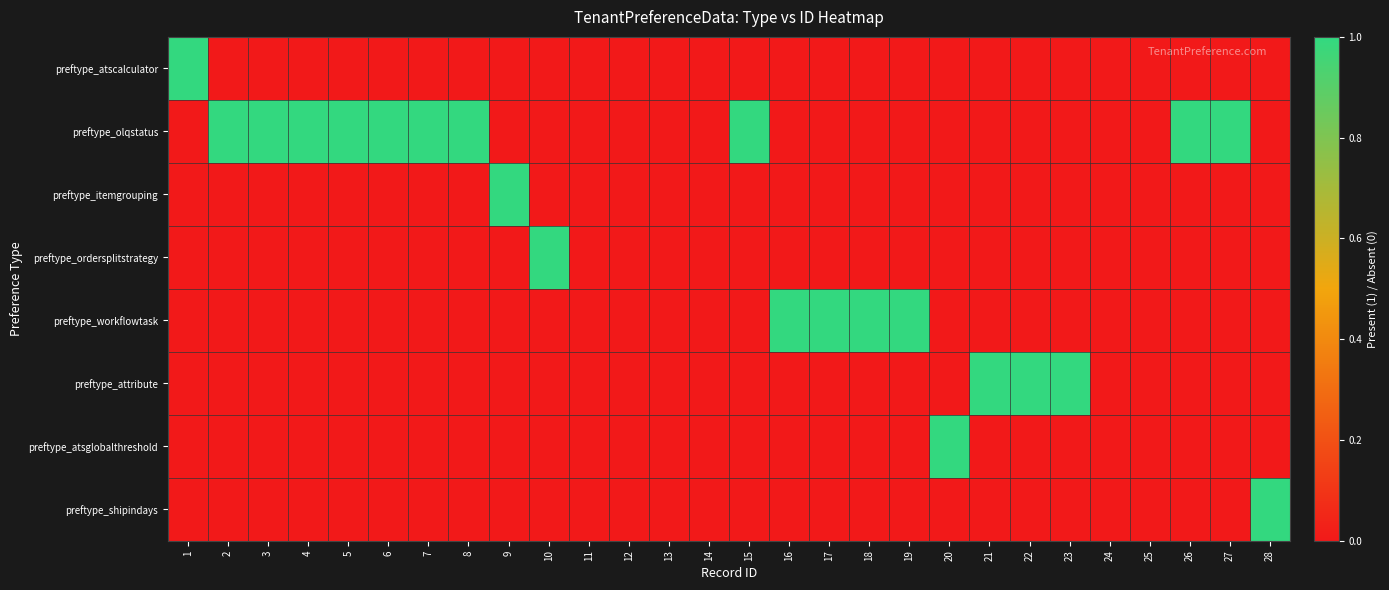

Reading right to left, extract all data points from this chart.

preftype_atscalculator: 28=0	27=0	26=0	25=0	24=0	23=0	22=0	21=0	20=0	19=0	18=0	17=0	16=0	15=0	14=0	13=0	12=0	11=0	10=0	9=0	8=0	7=0	6=0	5=0	4=0	3=0	2=0	1=1
preftype_olqstatus: 28=0	27=1	26=1	25=0	24=0	23=0	22=0	21=0	20=0	19=0	18=0	17=0	16=0	15=1	14=0	13=0	12=0	11=0	10=0	9=0	8=1	7=1	6=1	5=1	4=1	3=1	2=1	1=0
preftype_itemgrouping: 28=0	27=0	26=0	25=0	24=0	23=0	22=0	21=0	20=0	19=0	18=0	17=0	16=0	15=0	14=0	13=0	12=0	11=0	10=0	9=1	8=0	7=0	6=0	5=0	4=0	3=0	2=0	1=0
preftype_ordersplitstrategy: 28=0	27=0	26=0	25=0	24=0	23=0	22=0	21=0	20=0	19=0	18=0	17=0	16=0	15=0	14=0	13=0	12=0	11=0	10=1	9=0	8=0	7=0	6=0	5=0	4=0	3=0	2=0	1=0
preftype_workflowtask: 28=0	27=0	26=0	25=0	24=0	23=0	22=0	21=0	20=0	19=1	18=1	17=1	16=1	15=0	14=0	13=0	12=0	11=0	10=0	9=0	8=0	7=0	6=0	5=0	4=0	3=0	2=0	1=0
preftype_attribute: 28=0	27=0	26=0	25=0	24=0	23=1	22=1	21=1	20=0	19=0	18=0	17=0	16=0	15=0	14=0	13=0	12=0	11=0	10=0	9=0	8=0	7=0	6=0	5=0	4=0	3=0	2=0	1=0
preftype_atsglobalthreshold: 28=0	27=0	26=0	25=0	24=0	23=0	22=0	21=0	20=1	19=0	18=0	17=0	16=0	15=0	14=0	13=0	12=0	11=0	10=0	9=0	8=0	7=0	6=0	5=0	4=0	3=0	2=0	1=0
preftype_shipindays: 28=1	27=0	26=0	25=0	24=0	23=0	22=0	21=0	20=0	19=0	18=0	17=0	16=0	15=0	14=0	13=0	12=0	11=0	10=0	9=0	8=0	7=0	6=0	5=0	4=0	3=0	2=0	1=0